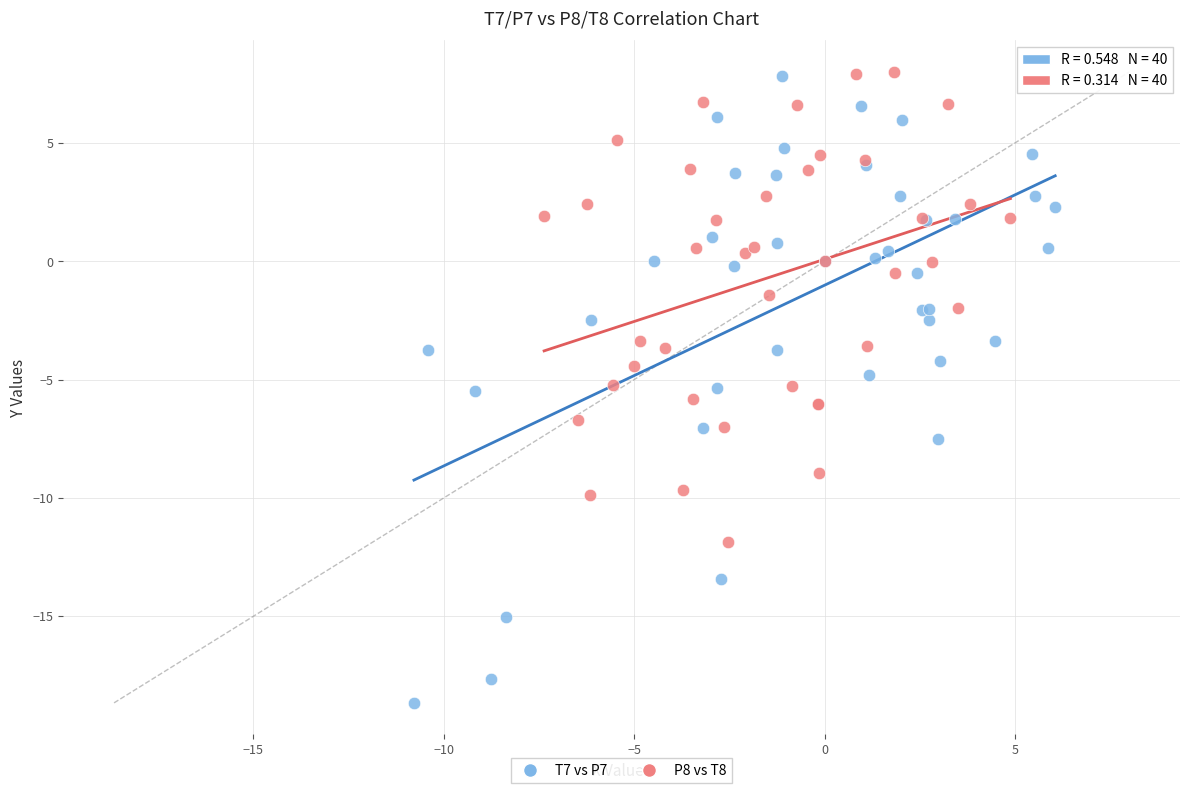

Which series reaches the minimum Y coordinate?

T7 vs P7